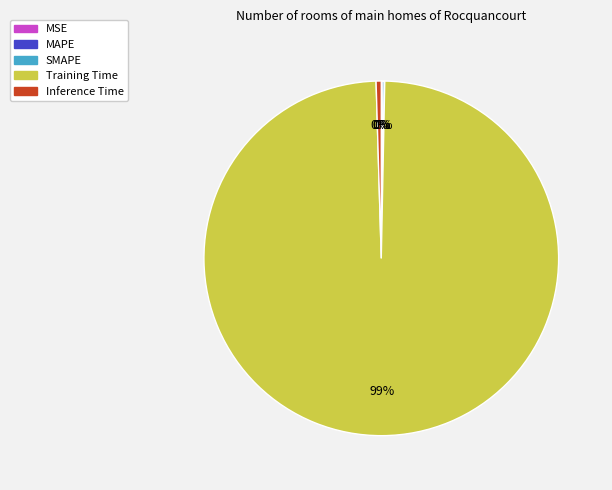

Which category accounts for the majority?

Training Time